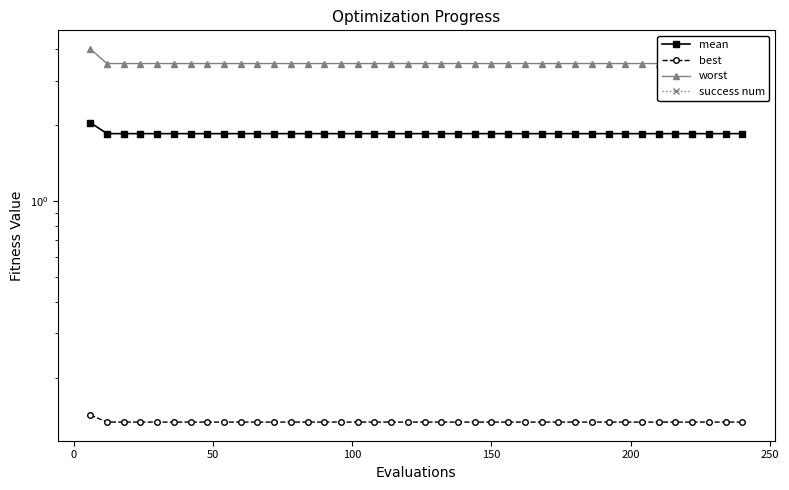

True or false: success num and worst cross at least once.

False